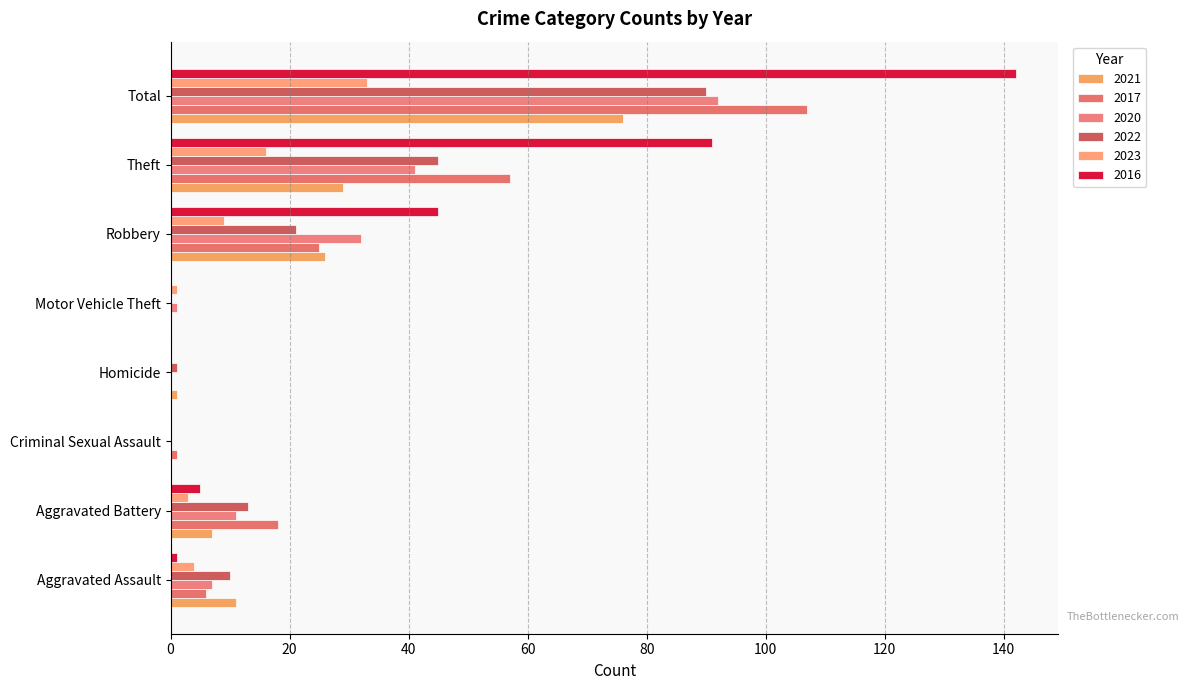

How many distinct data groups are displayed?

6